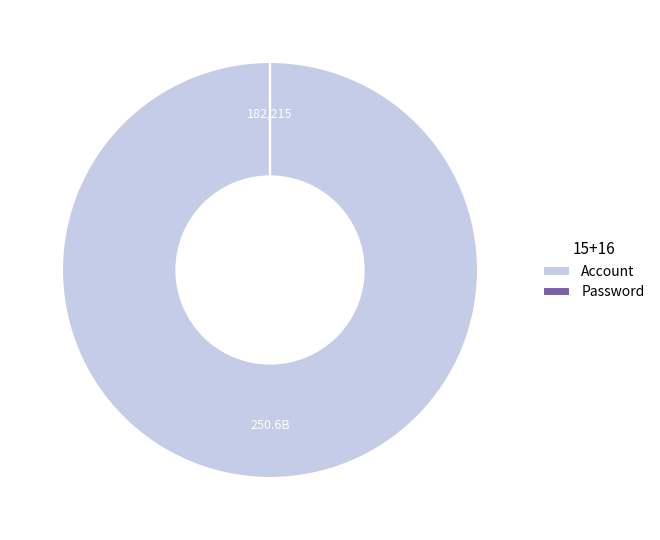

The Account slice represents 87% of the pie. True or false?

False